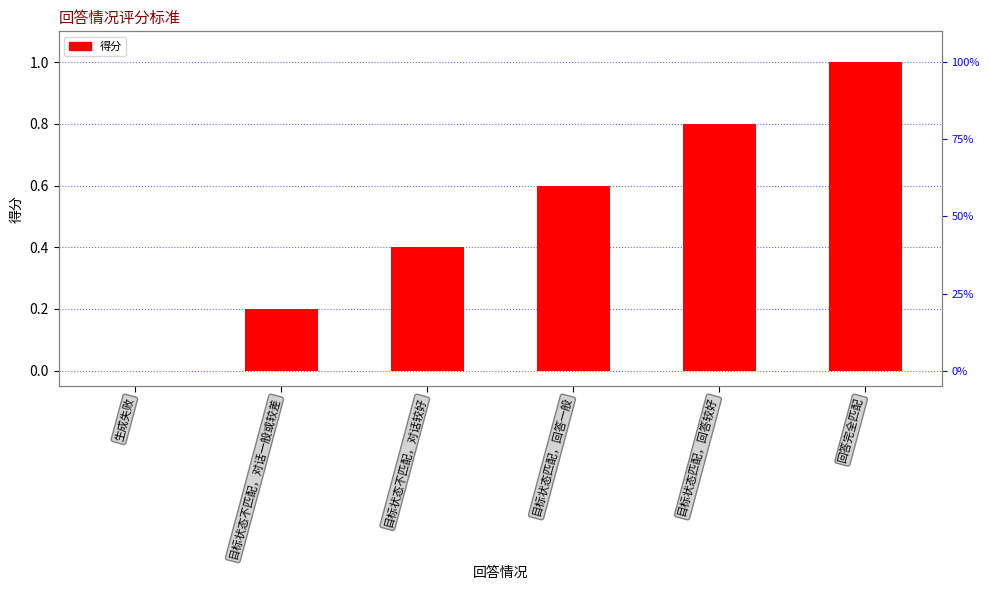

Which has a higher value, 目标状态匹配，回答一般 or 回答完全匹配?

回答完全匹配